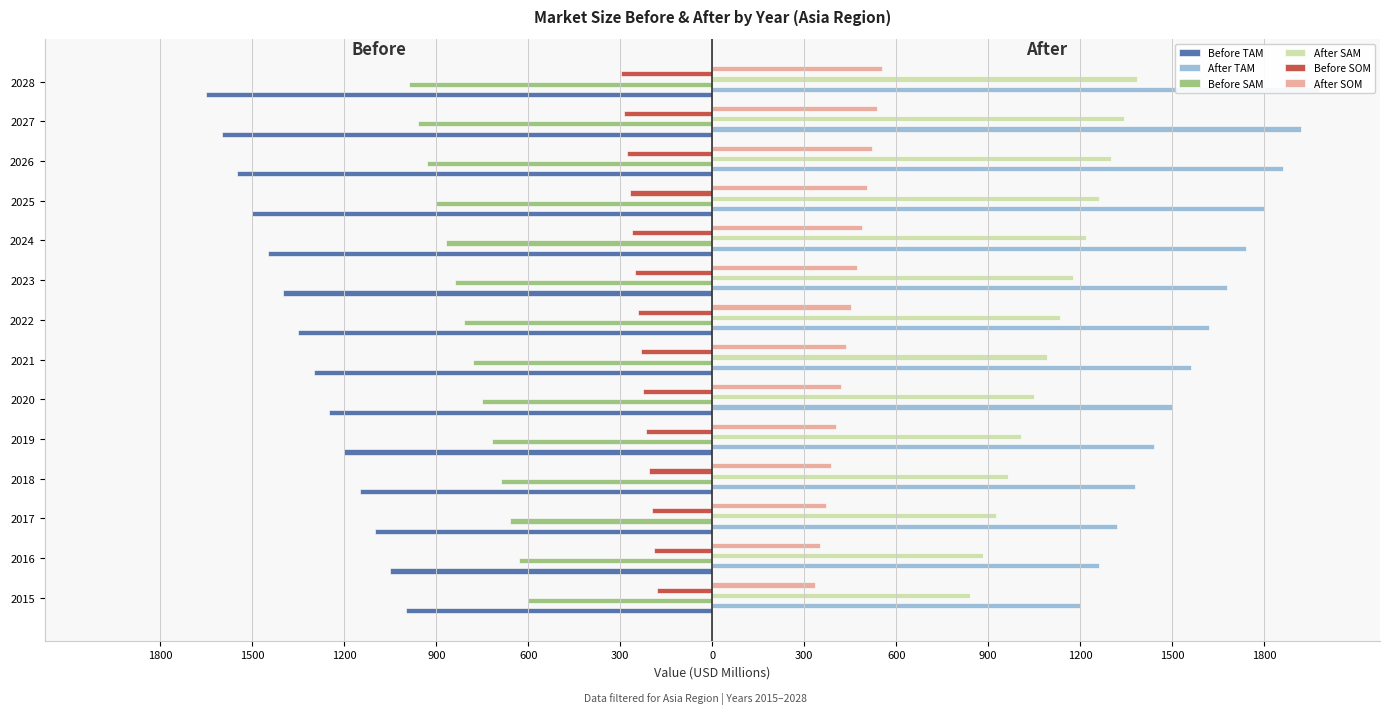

Which series has the largest total across all categories?

After TAM